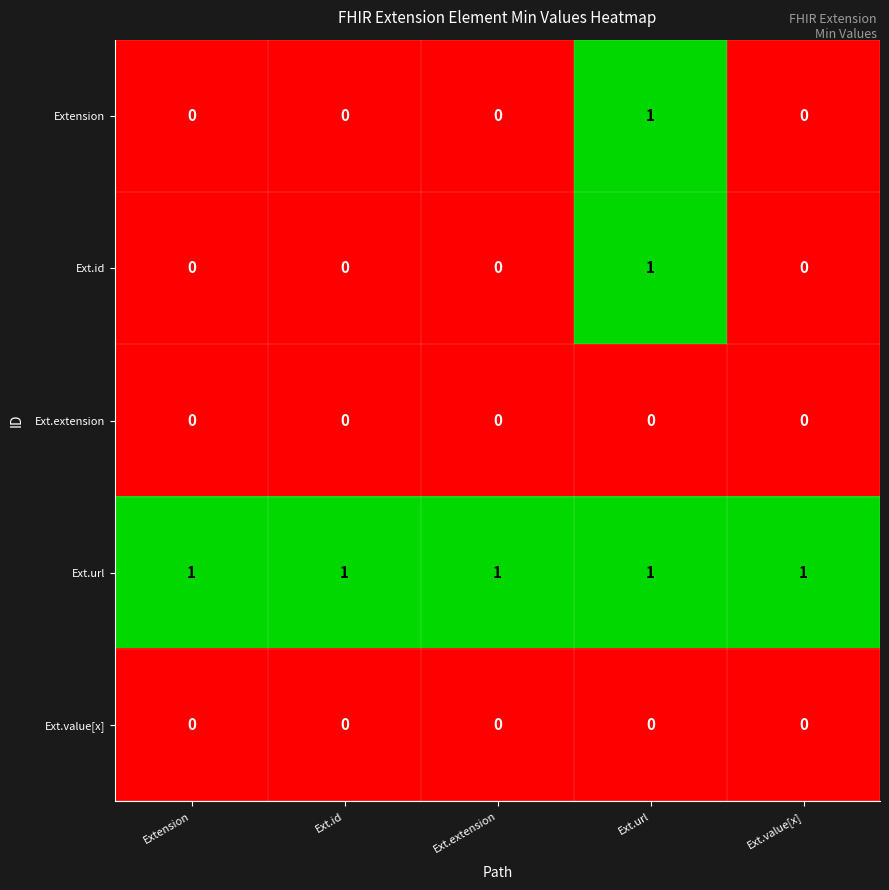

What is the sum of all Ext.url values?

5